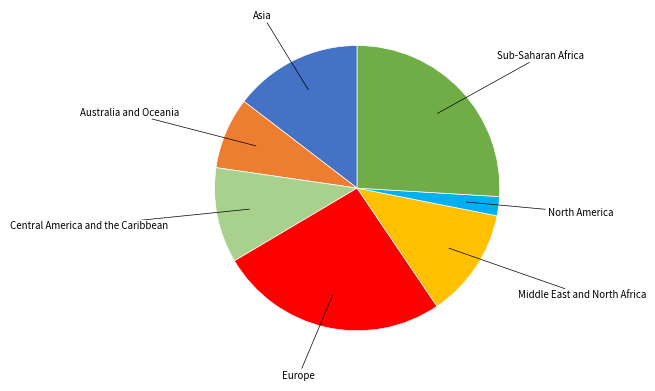

Is there any slice that represents more than half of the pie?

No